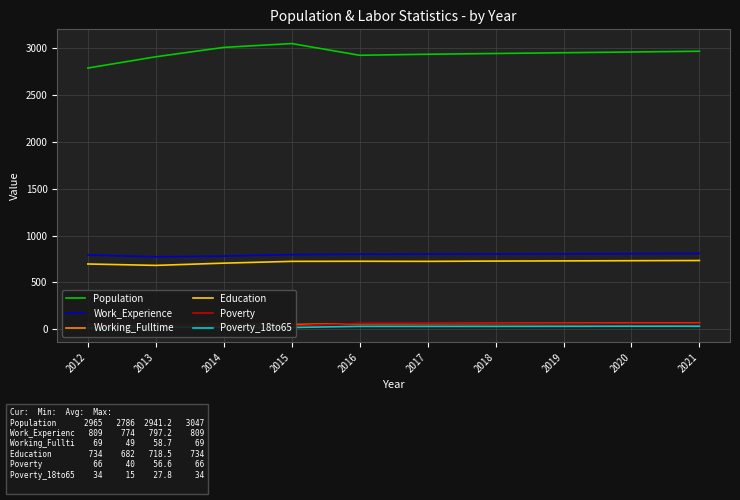

Which series has the largest total across all categories?

Population